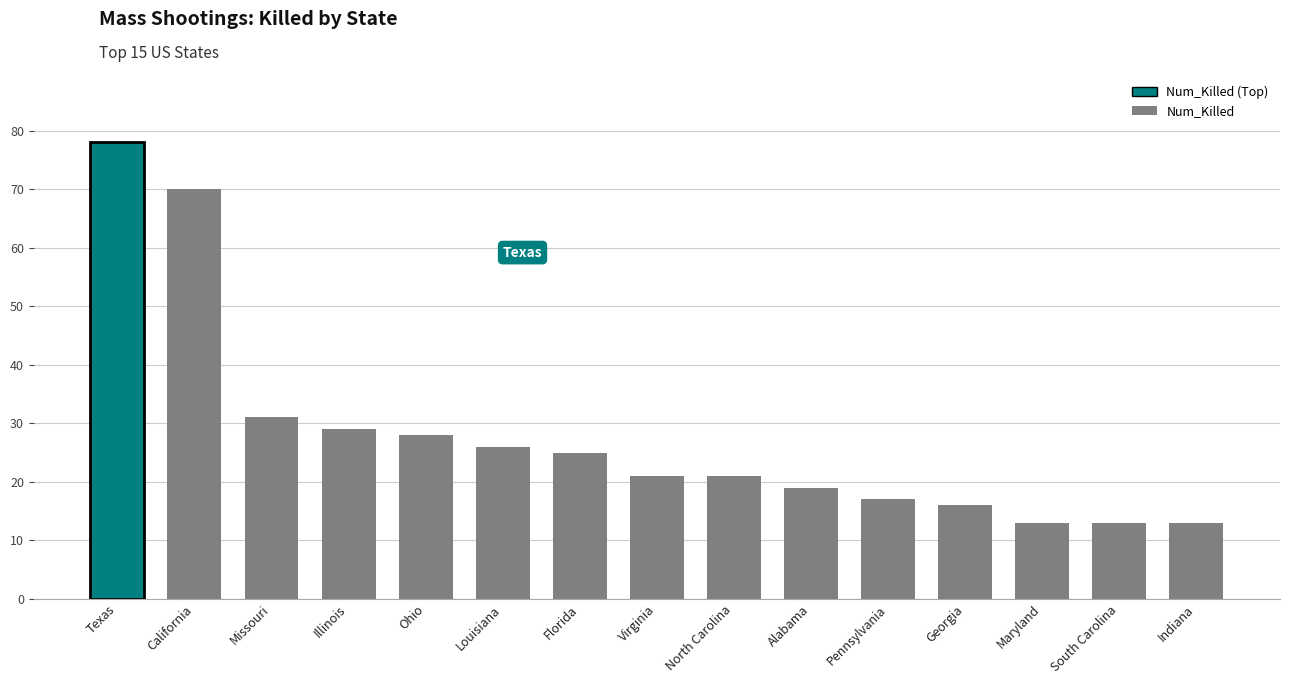

What is the label of the 4th bar from the left?

Illinois